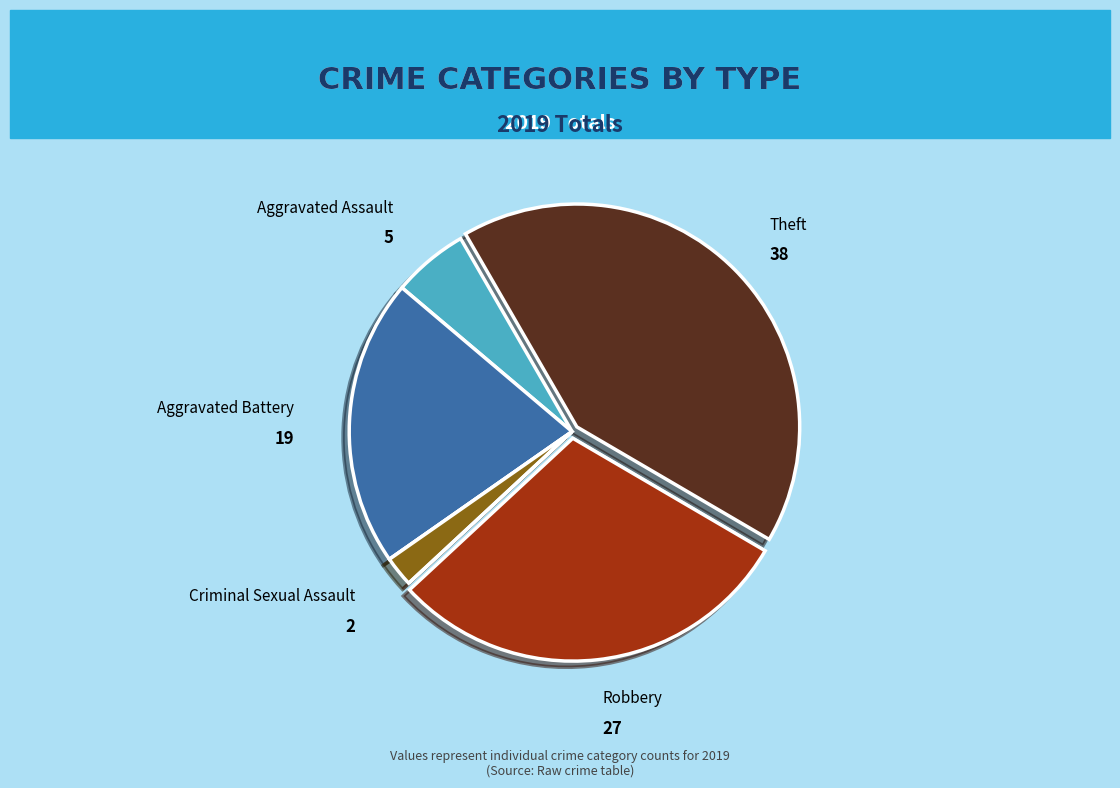

Is there any slice that represents more than half of the pie?

No